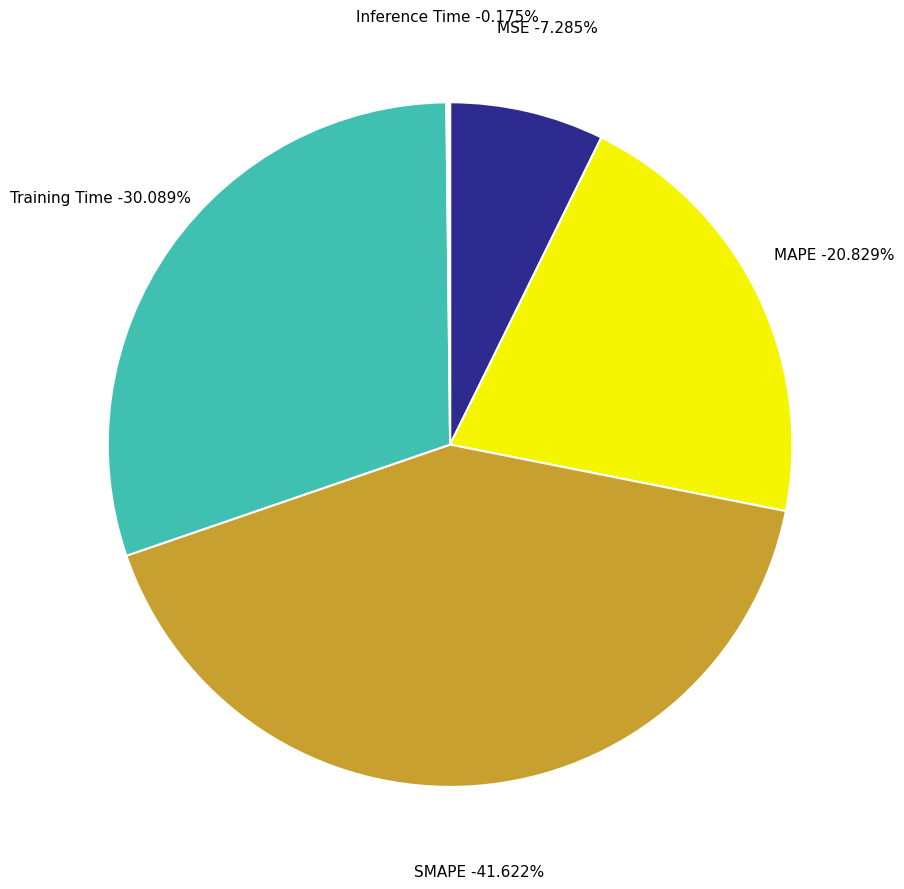

Which slice is the smallest?

Inference Time